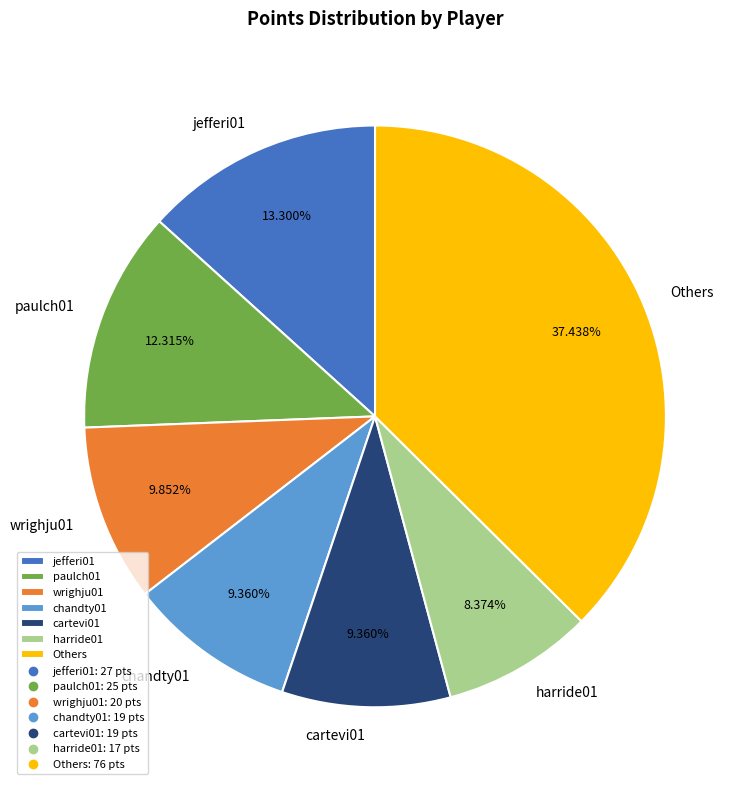

Which slice is the largest?

Others